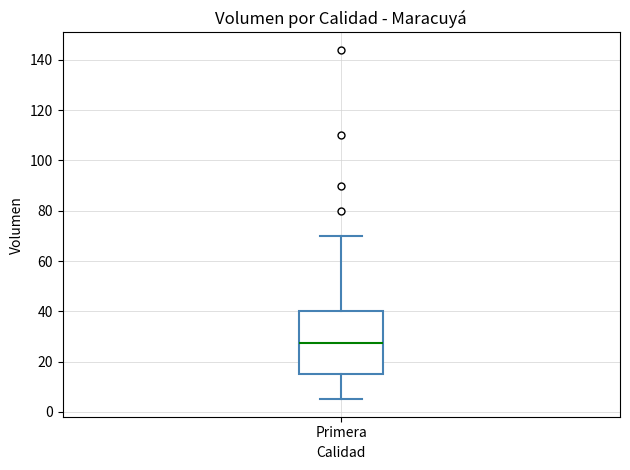

Where is the lower edge of the box for Primera on the y-axis? The values are not printed on the chart, so give them approximately, as read against the axis.

16